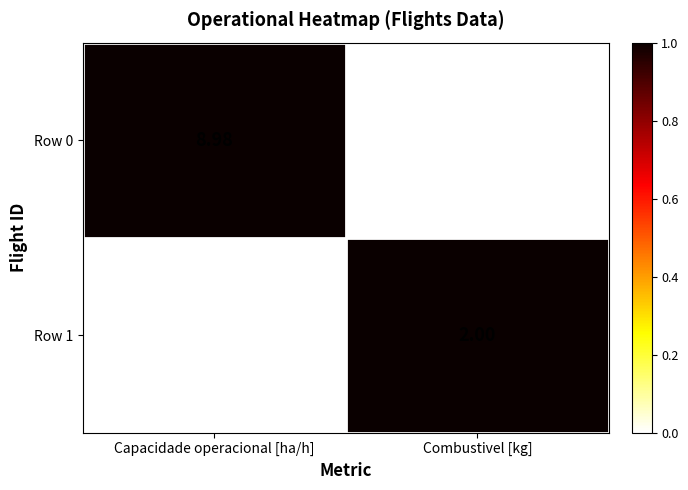

Where is Row 0 nearest to the value 4?

Combustivel [kg]